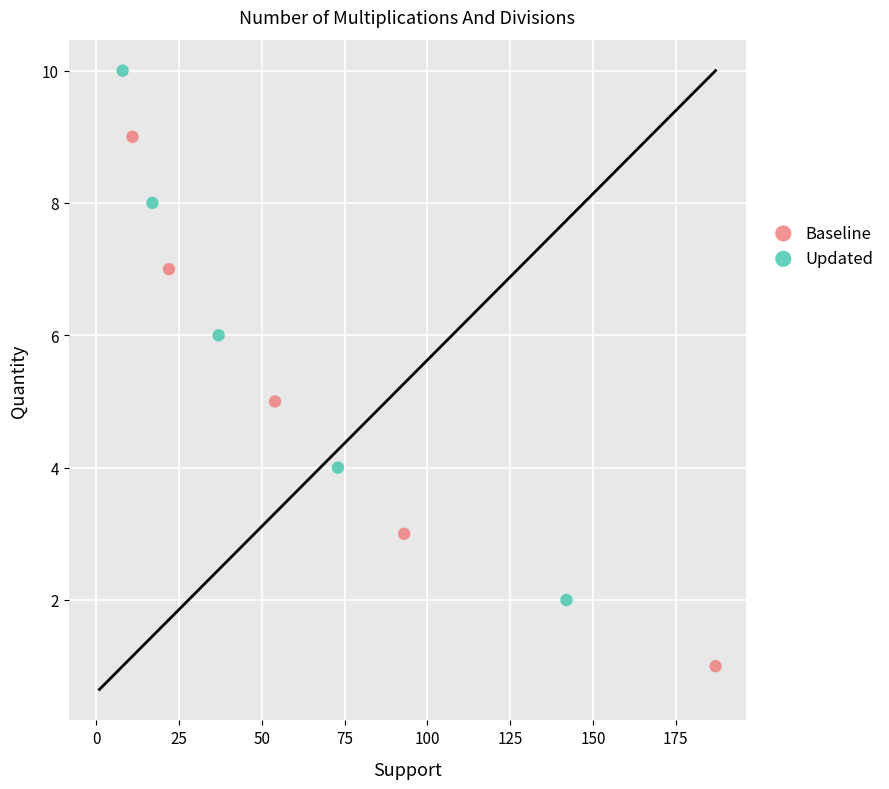

Which series reaches the maximum Y coordinate?

Updated